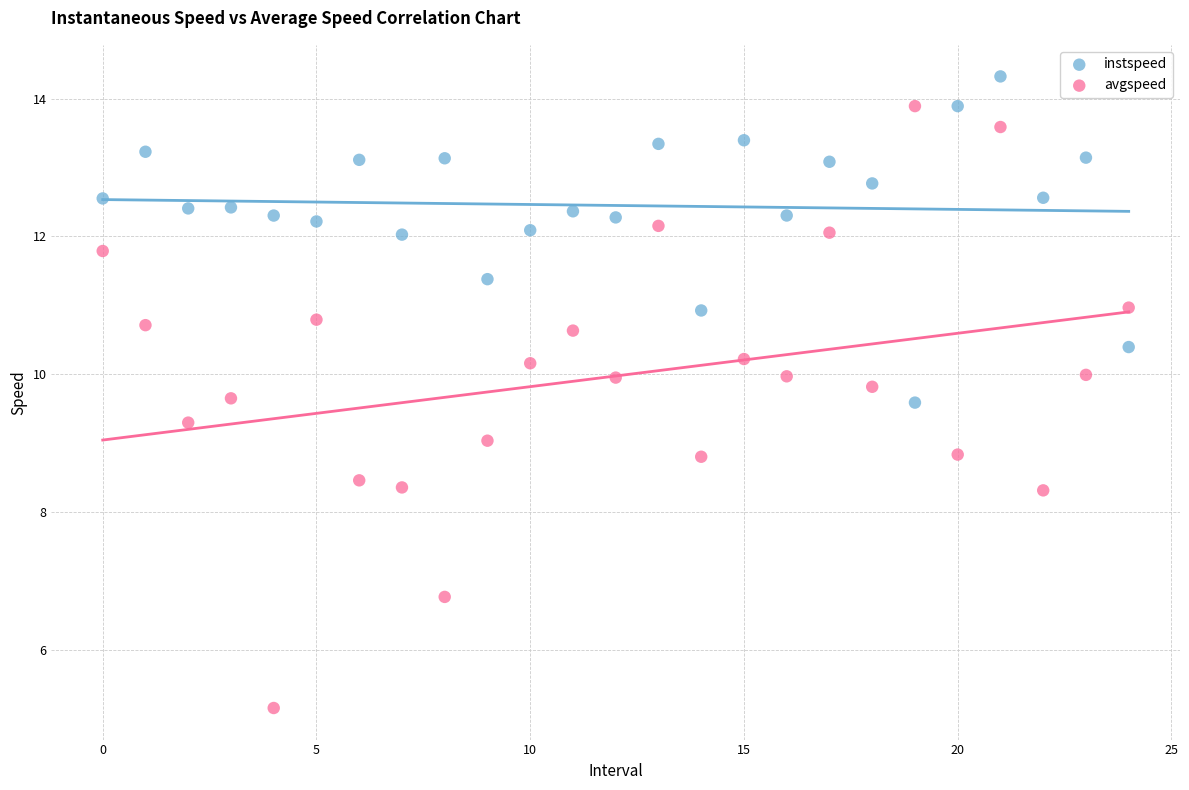

What are all the series names shown in the legend?

instspeed, avgspeed